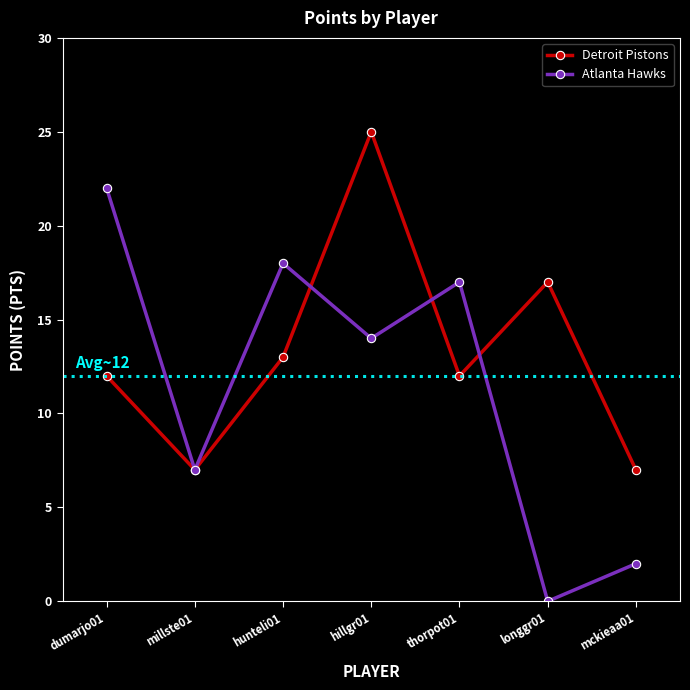

What is the approximate value of Atlanta Hawks at mckieaa01?

2